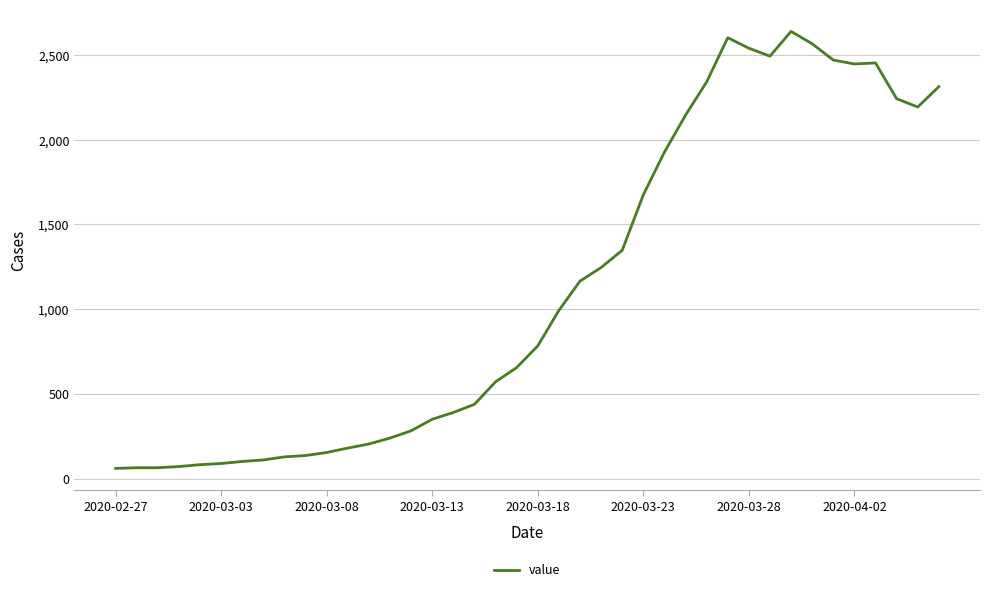

What is the smallest value displayed?

61